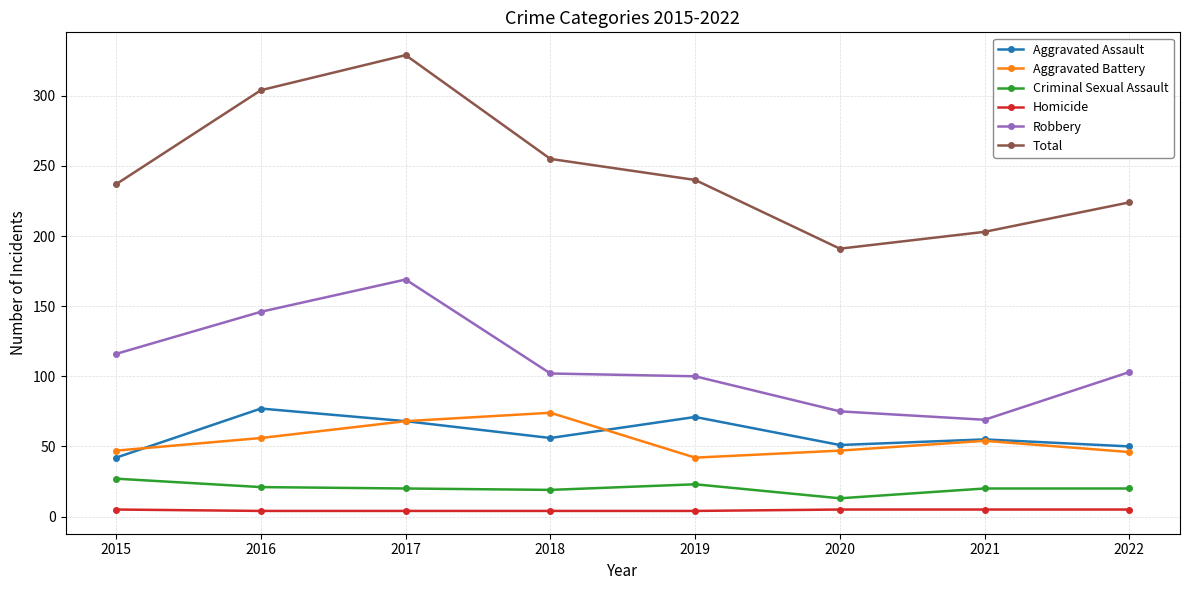

What is the total value across all series at 2016?

608